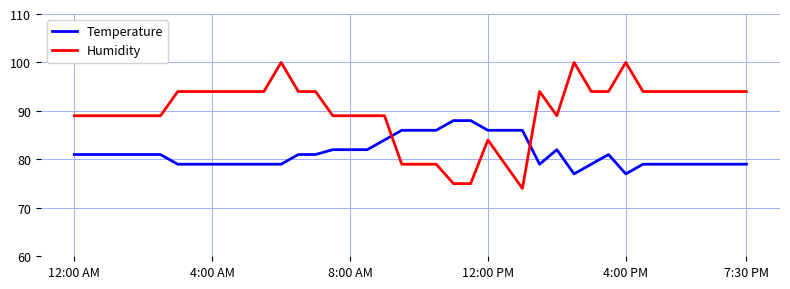

List the series in order of their peak value, highest first.

Humidity, Temperature